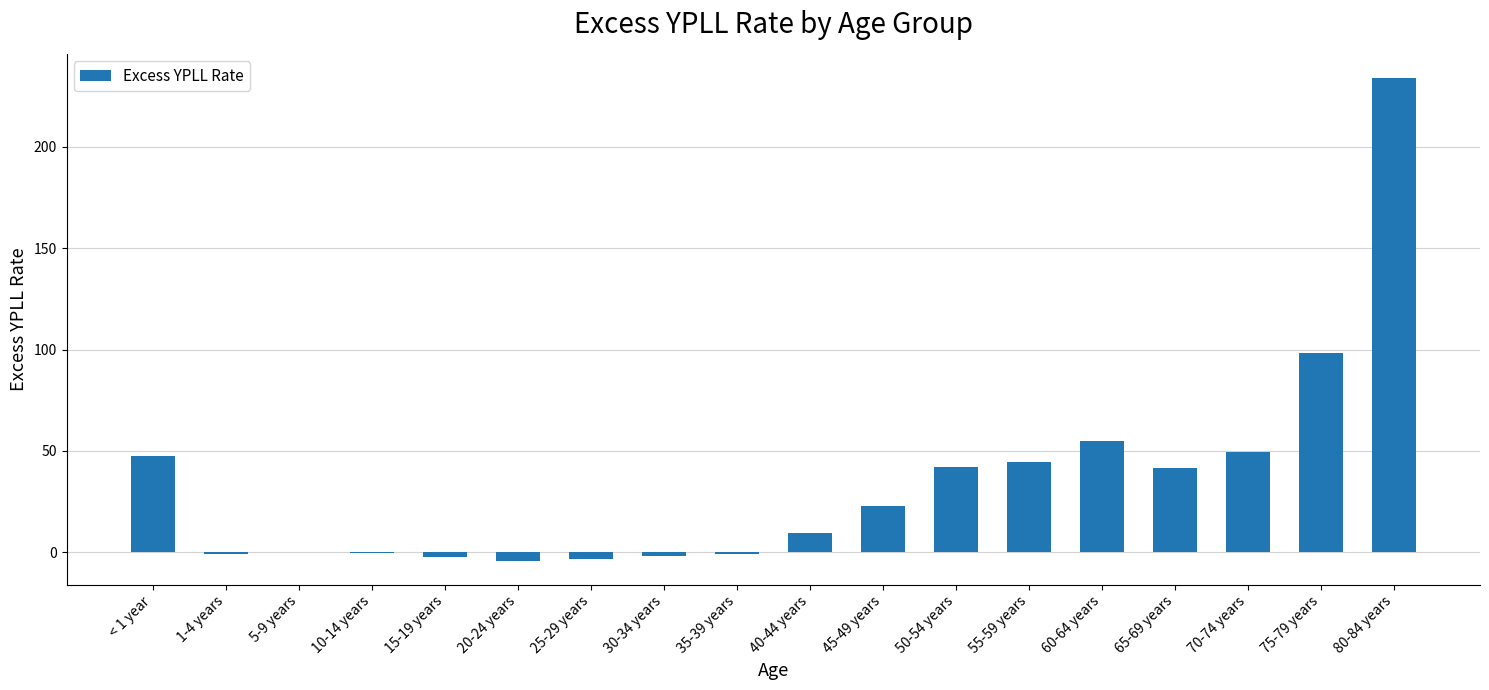

What is the maximum value shown in the chart?

234.0